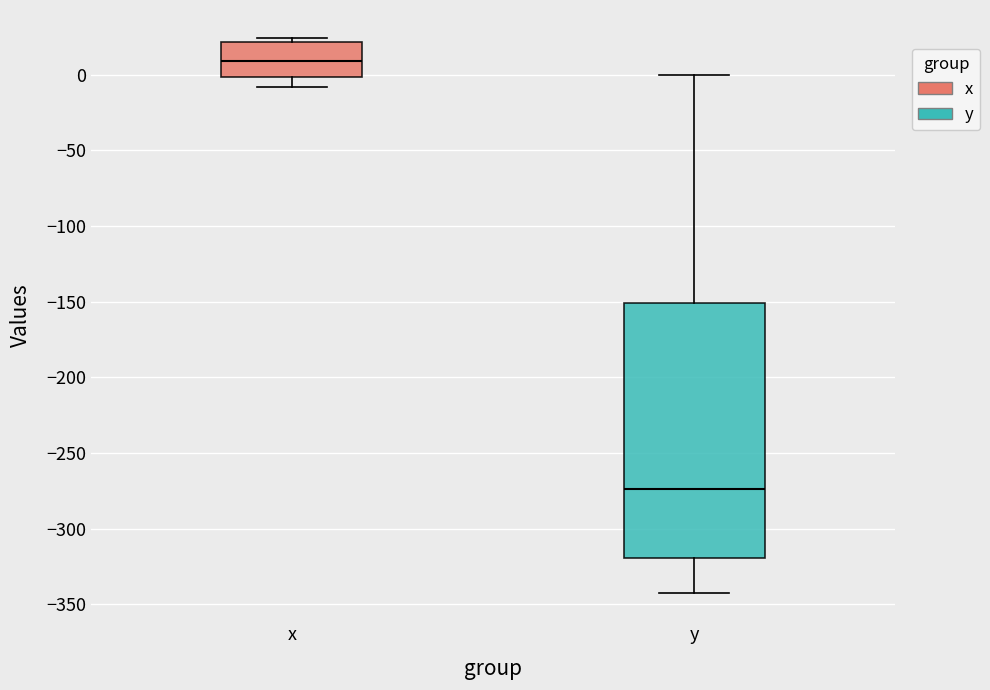

Reading left to right, read every box against the y-axis: the position of its median line, the range the box covers, and the ends of its whiskers. The values are not printed on the chart, so give them approximately, as read against the axis.

x: median 10, box 0 to 20, whiskers -10 to 25
y: median -275, box -320 to -150, whiskers -345 to 0